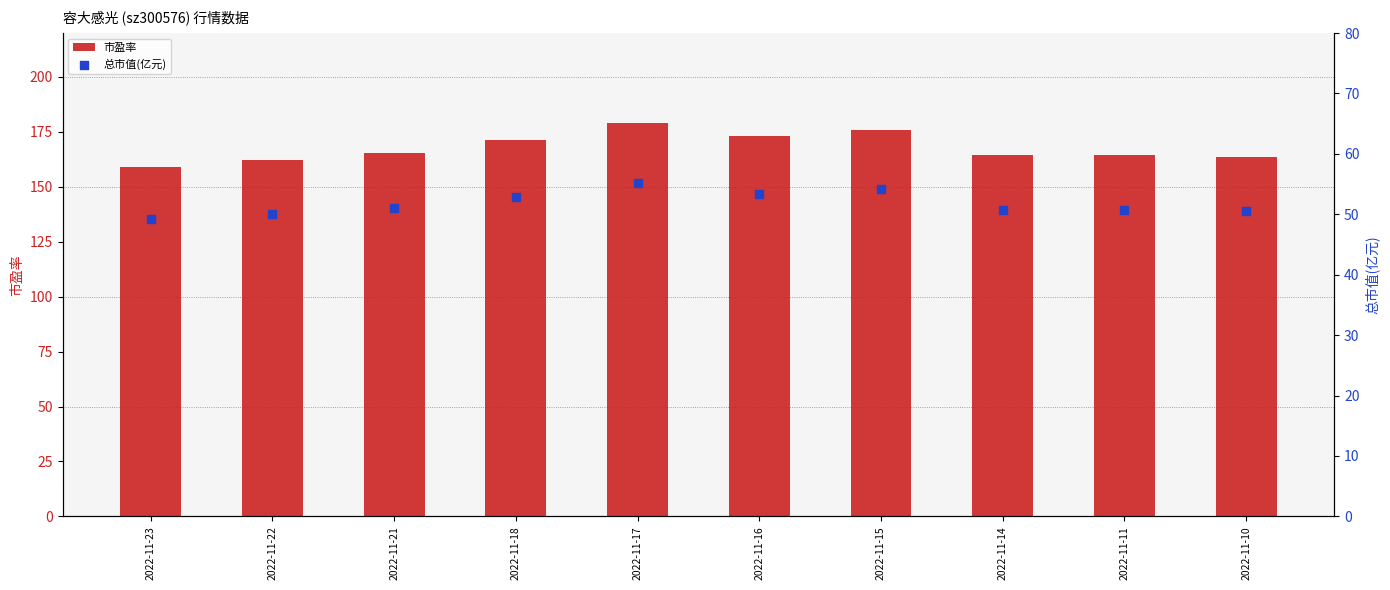

Which series has the largest total across all categories?

市盈率